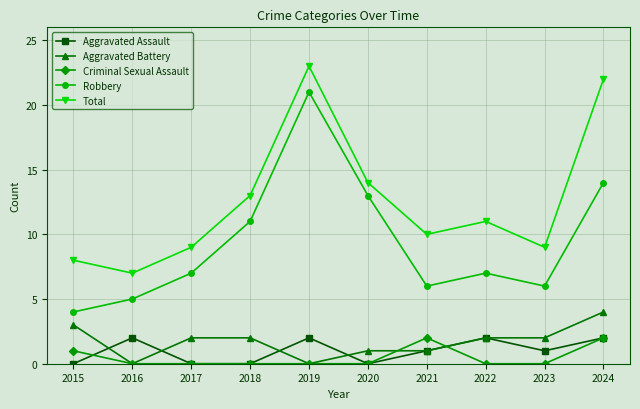

What value does the Total series have at 2024?

22